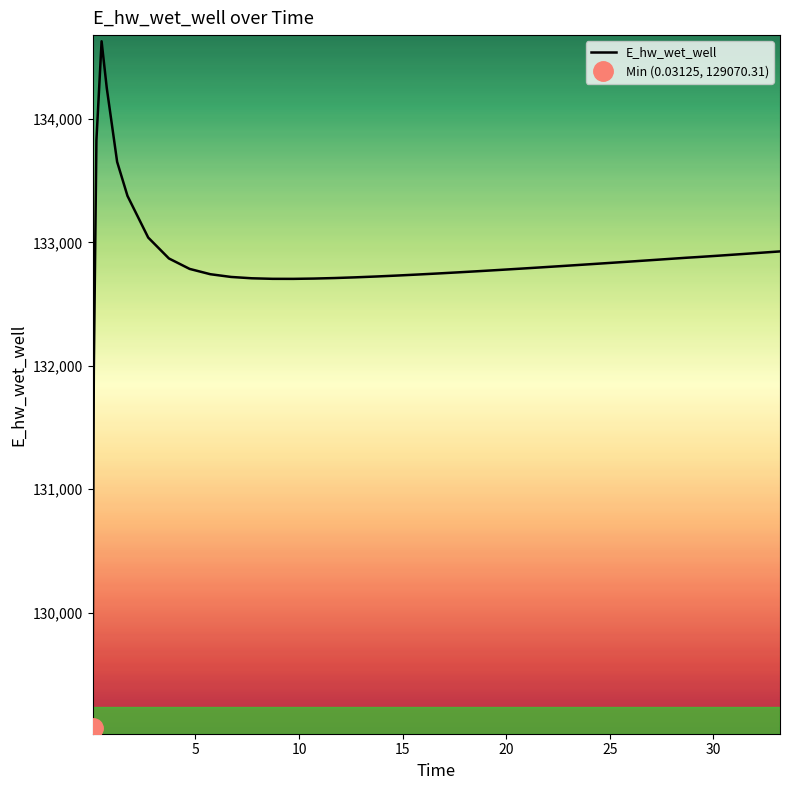

Is it true that the value at 30 is 219505.5?

False